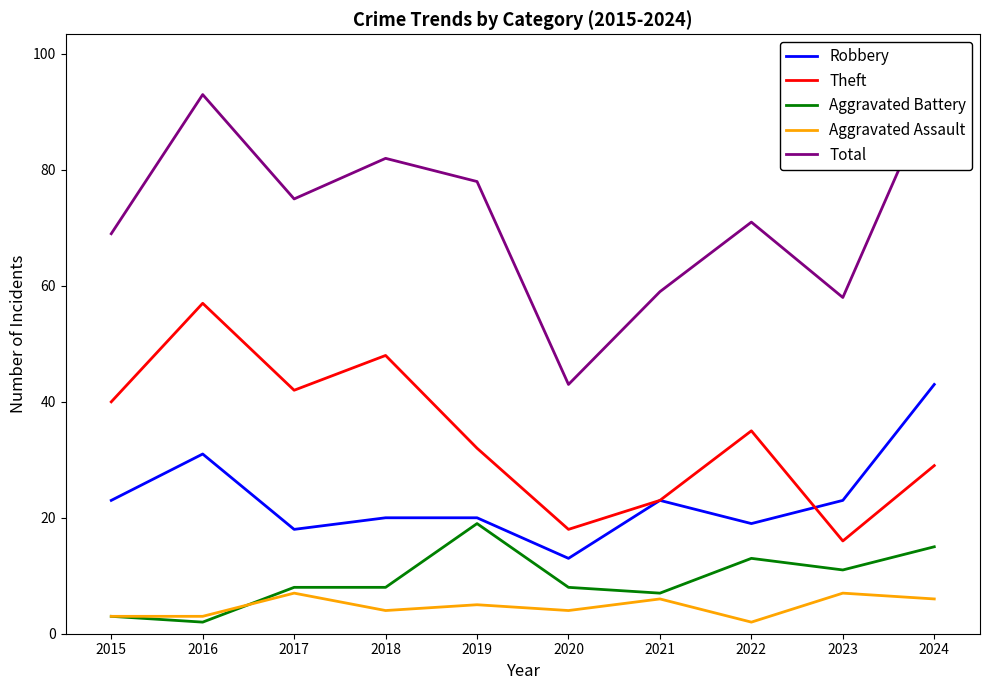

How many lines are shown in the chart?

5